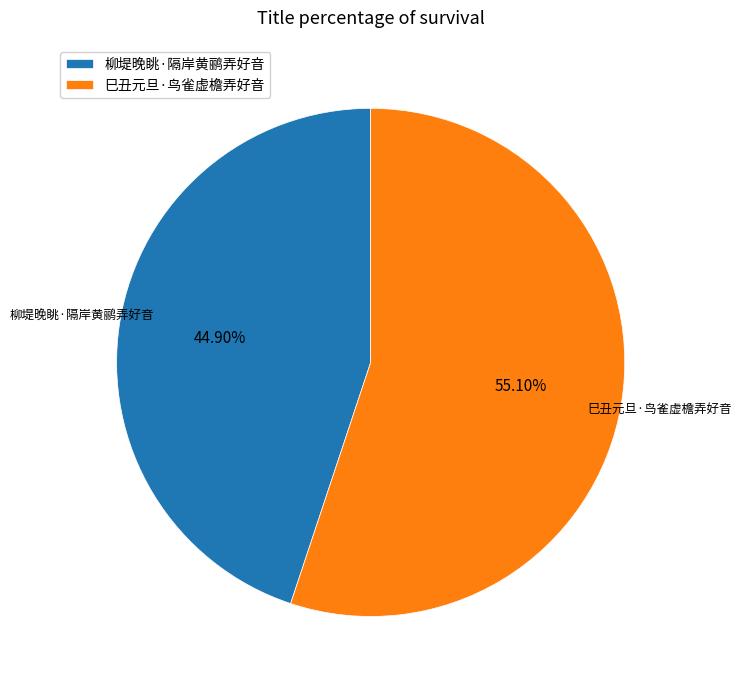

Do 柳堤晚眺·隔岸黄鹂弄好音 and 巳丑元旦·鸟雀虚檐弄好音 together represent more than half of the pie?

Yes